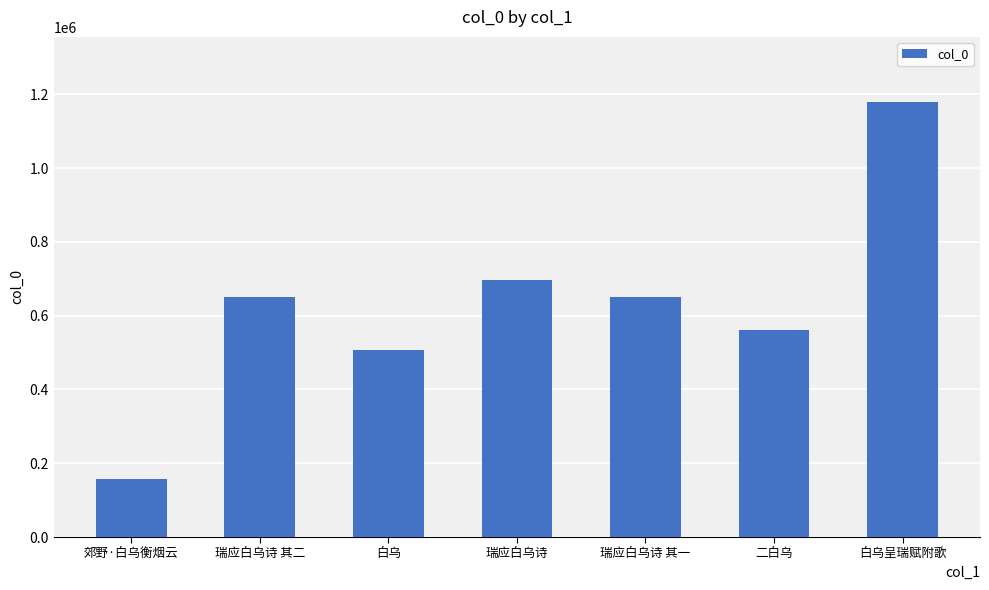

What is the sum of the values at 郊野·白乌衡烟云 and 白乌呈瑞赋附歌?

1335512